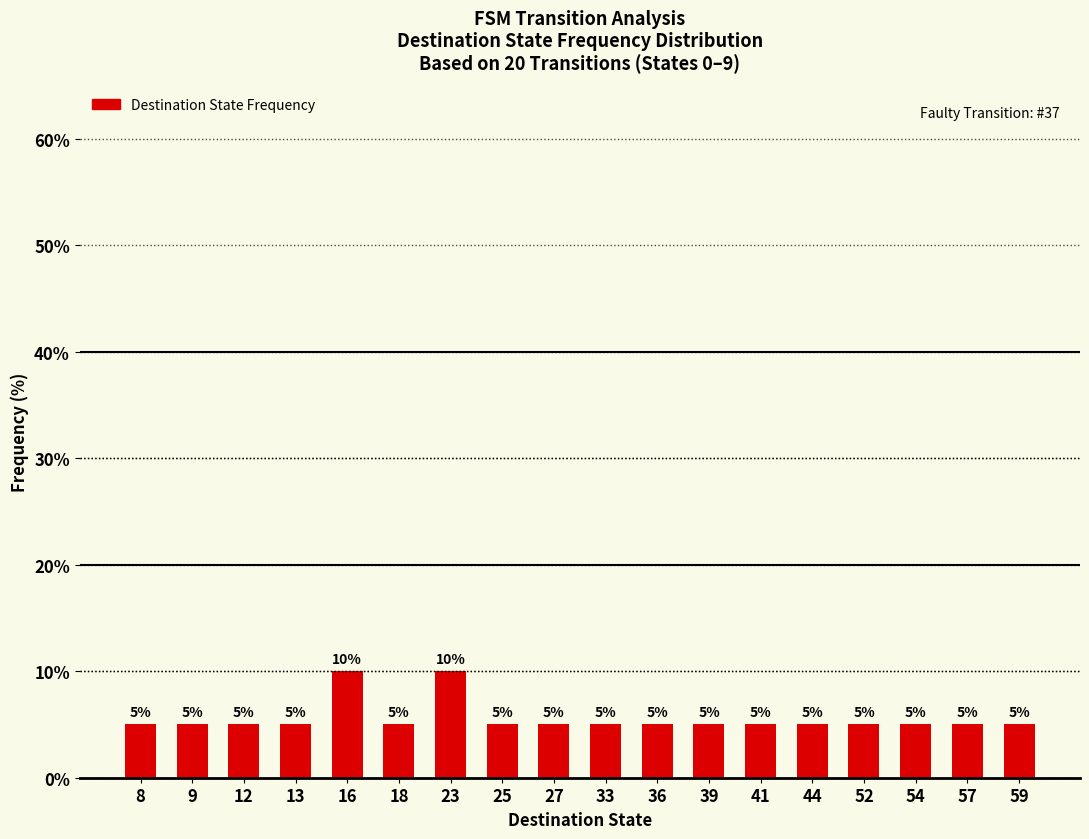

Reading left to right, list all the values displayed in this chart.

5	5	5	5	10	5	10	5	5	5	5	5	5	5	5	5	5	5